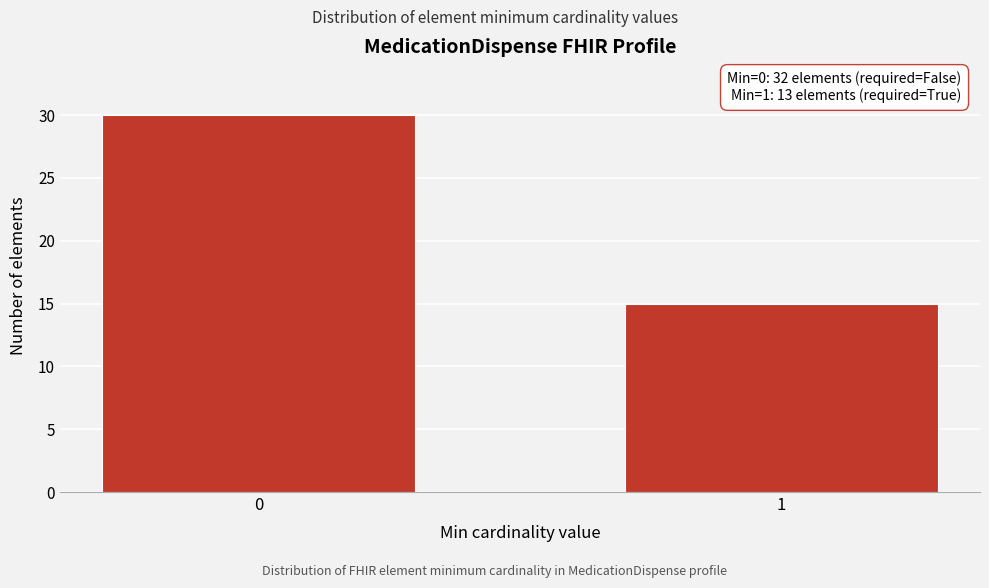

Reading left to right, list all the values displayed in this chart.

0=30	1=15